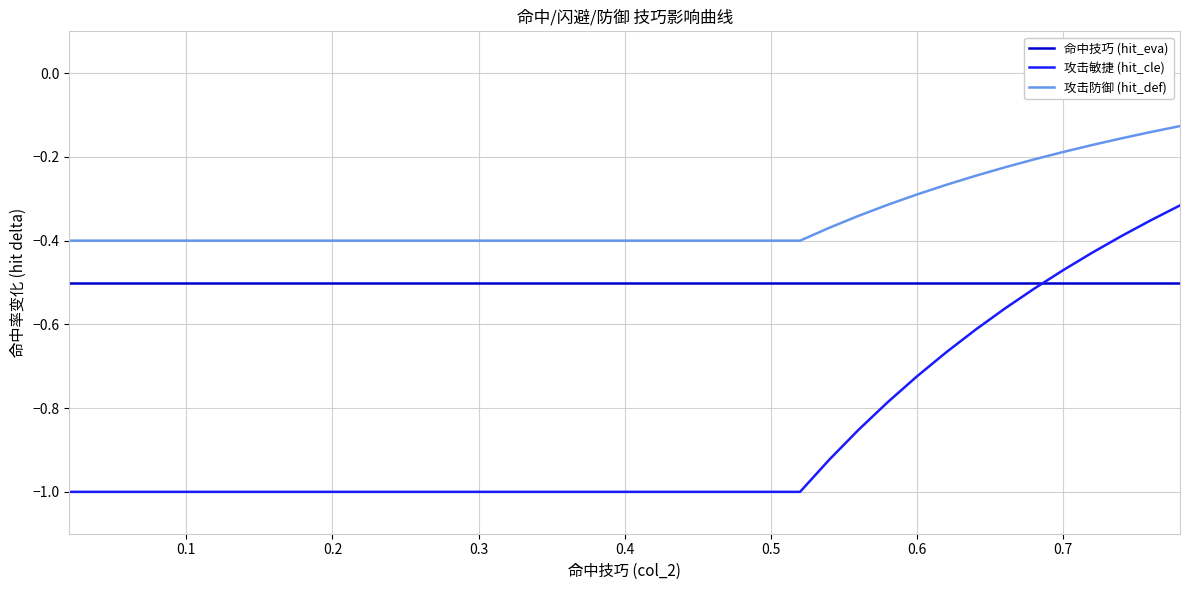

What is the difference between the maximum and minimum values in the 攻击敏捷 (hit_cle) series?

0.7